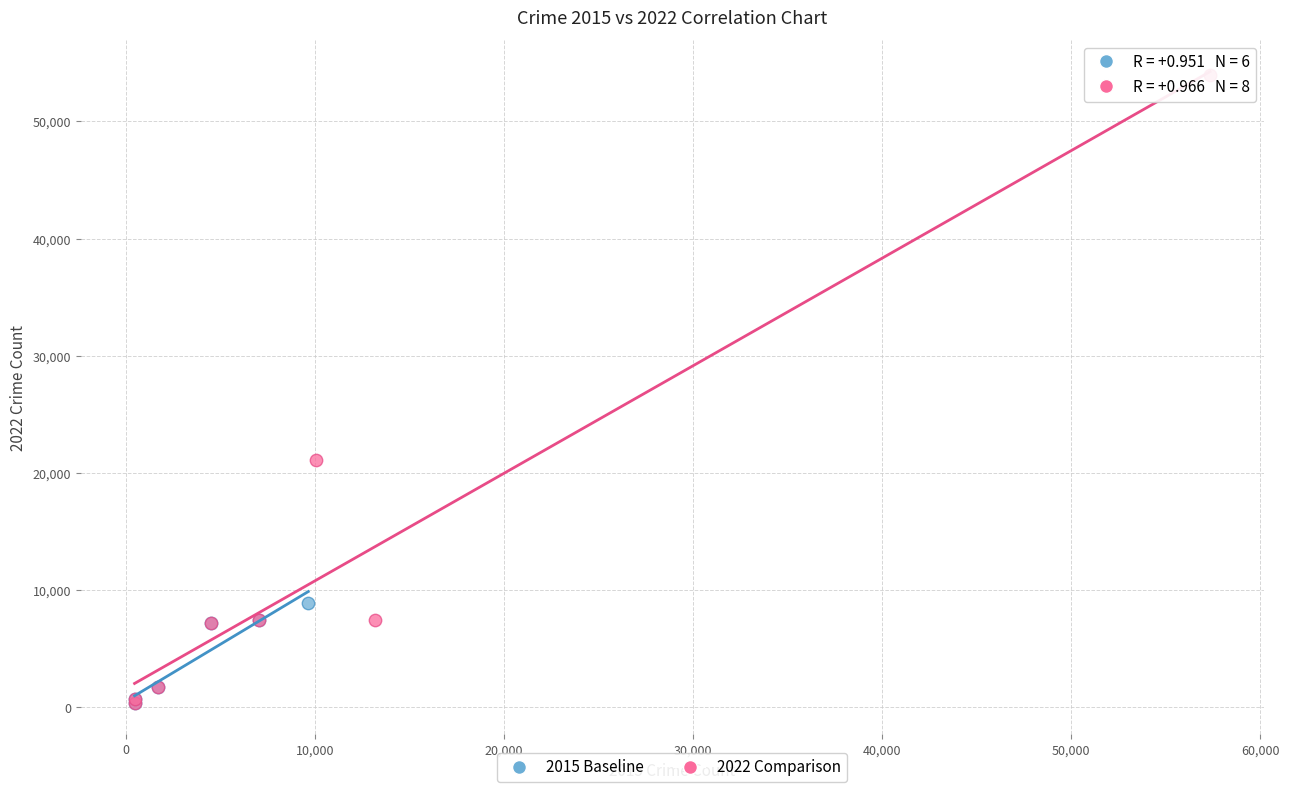

Which series has the widest spread of Y values?

2022 Comparison